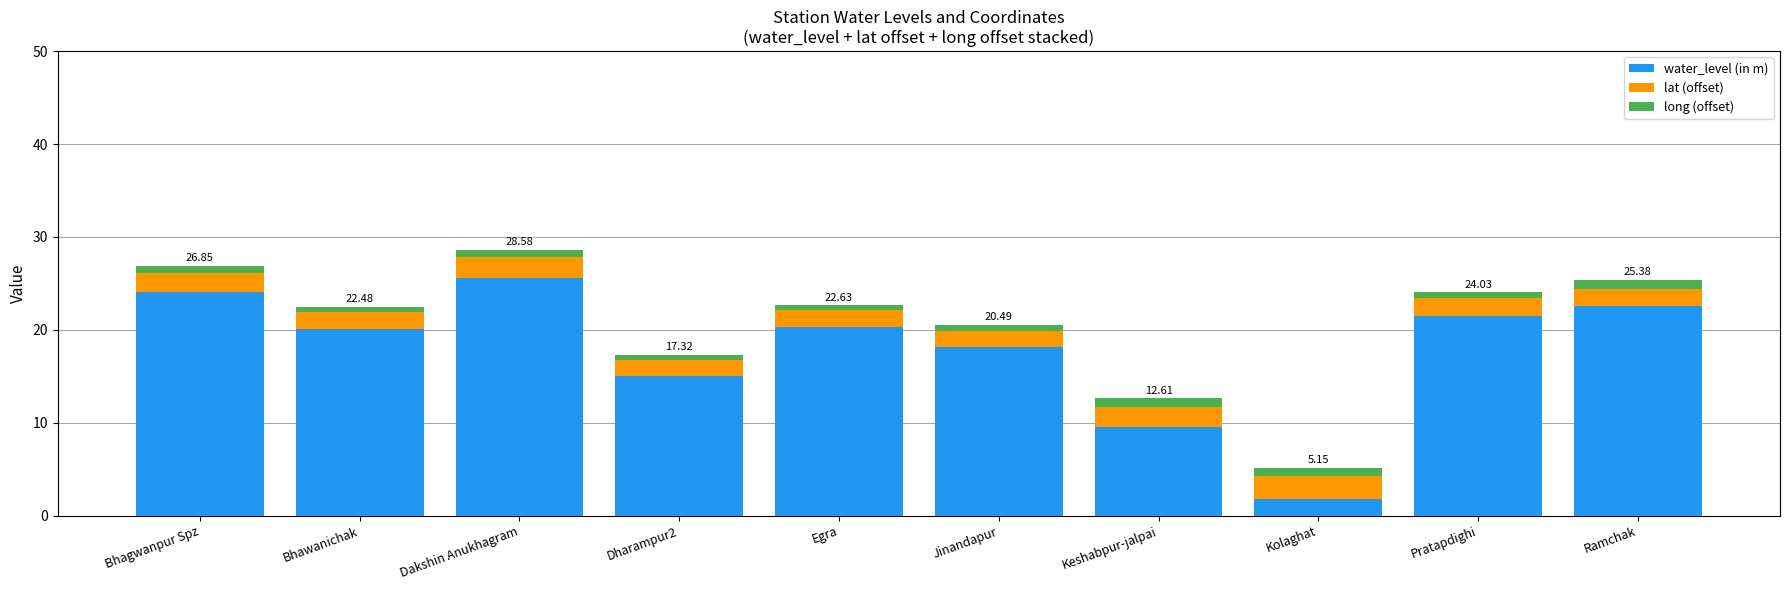

At which label does water_level (in m) reach its peak?

Dakshin Anukhagram